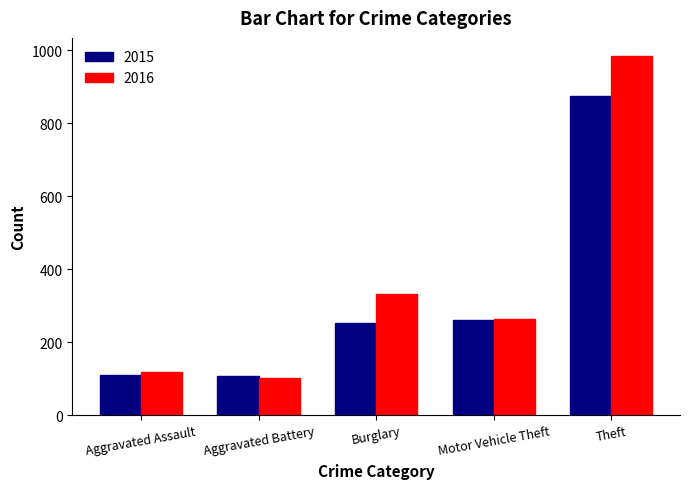

What is the label of the 4th bar from the right?

Aggravated Battery